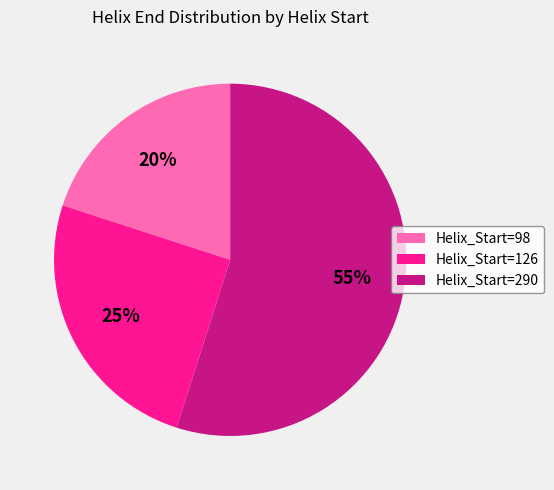

Which category has the biggest portion of the pie?

Helix_Start=290